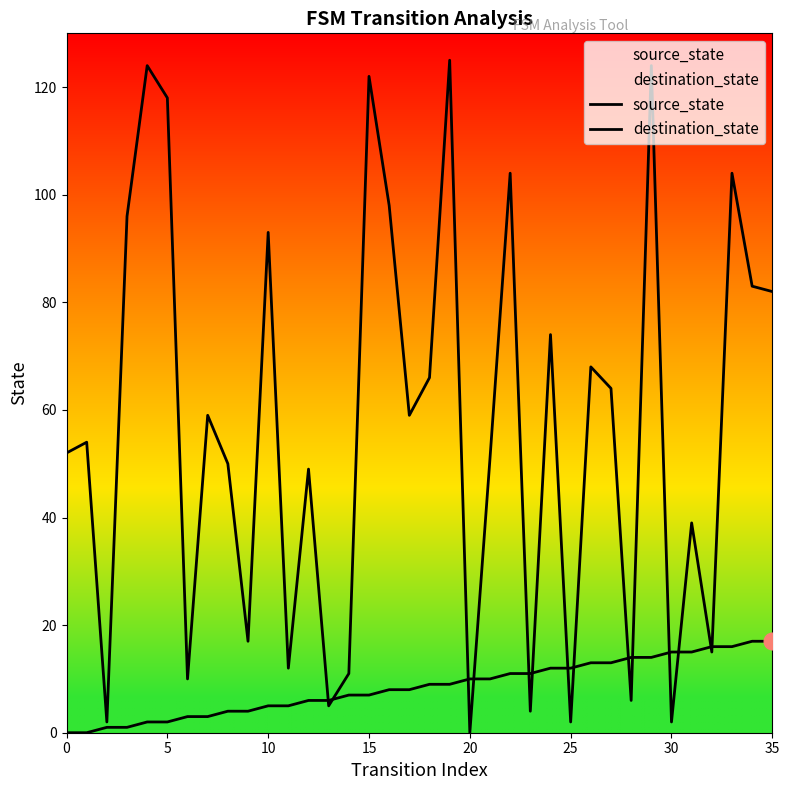

True or false: source_state has more than 0 points higher than both neighbors.

False